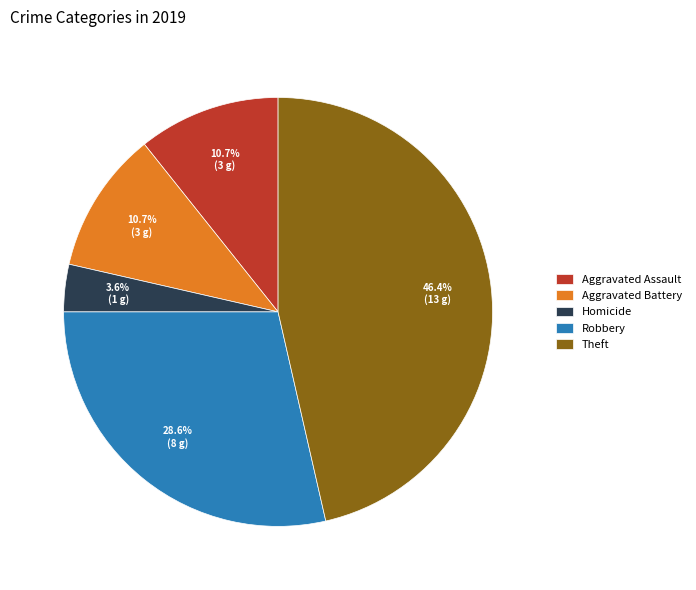

How much of the chart is everything except Robbery?

71.4%